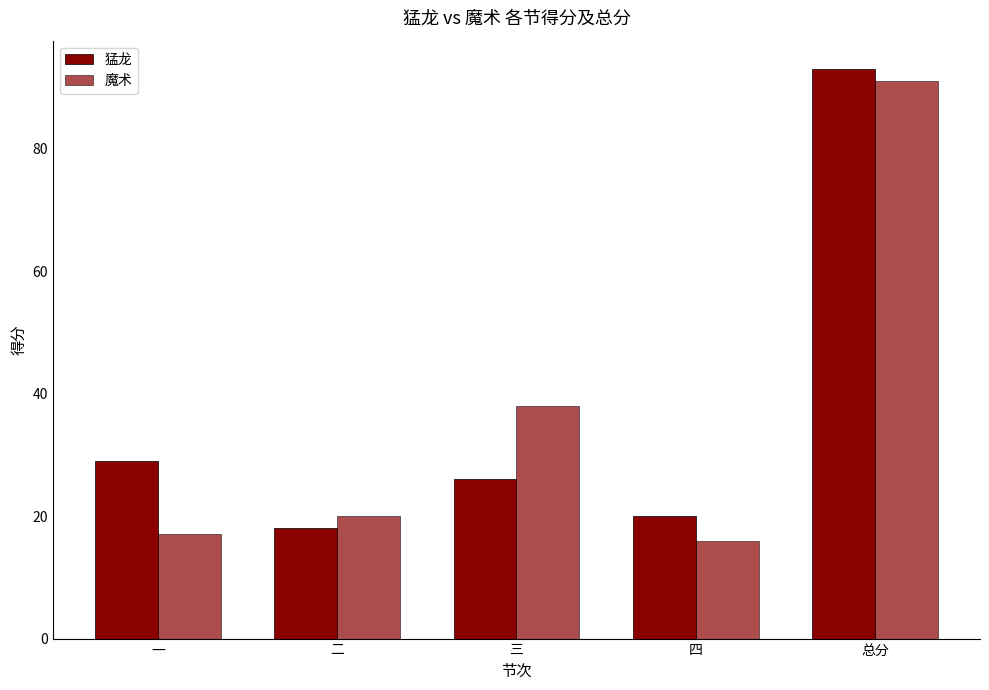

Read the 猛龙 value at 四, to the nearest 10.

20